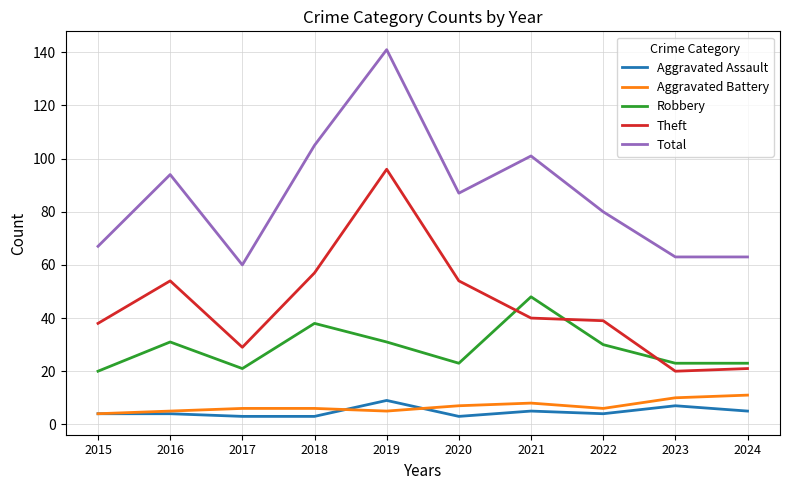

True or false: Theft and Aggravated Assault intersect in this chart.

False